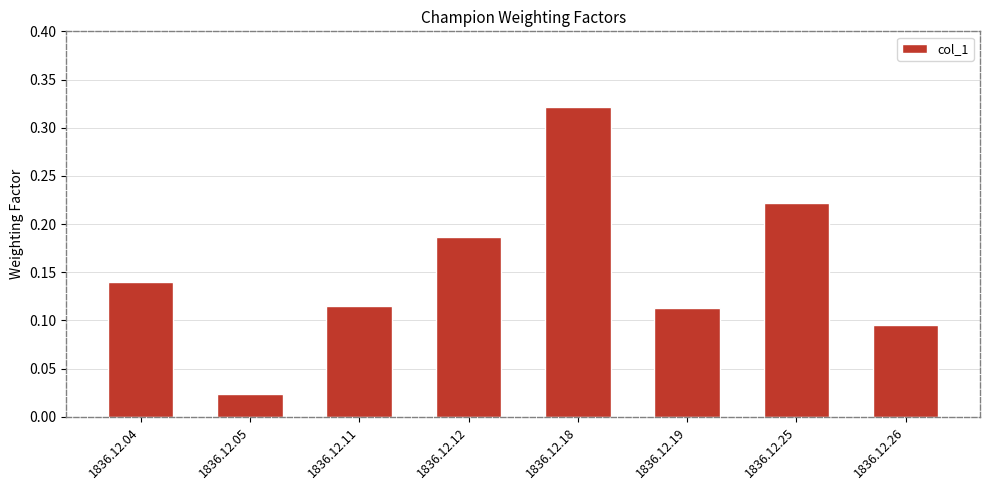

What is the change in value from 1836.12.05 to 1836.12.18?

+0.3